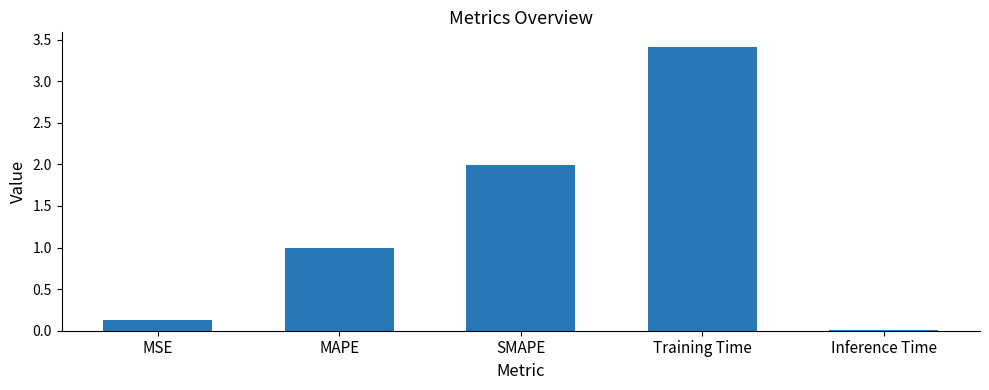

Read the value at MAPE.

1.0